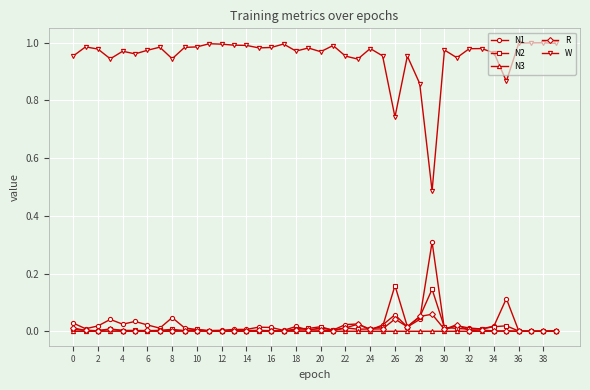

Which series has the largest total across all categories?

W